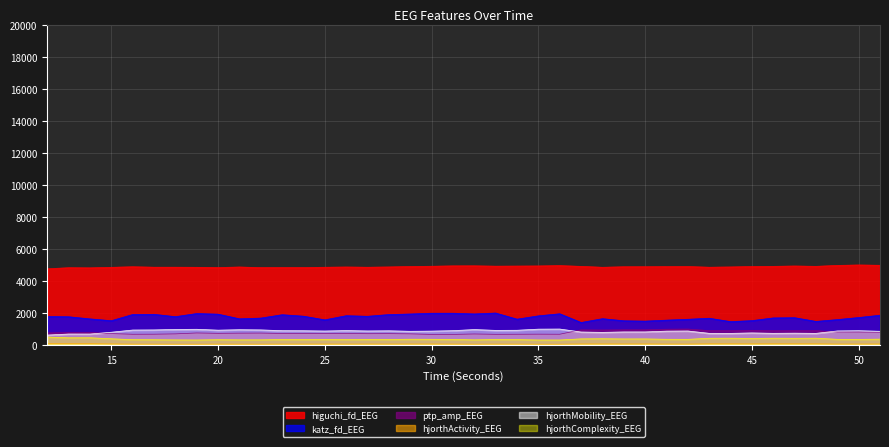

True or false: higuchi_fd_EEG has a value of 4860.1 at 17.

True